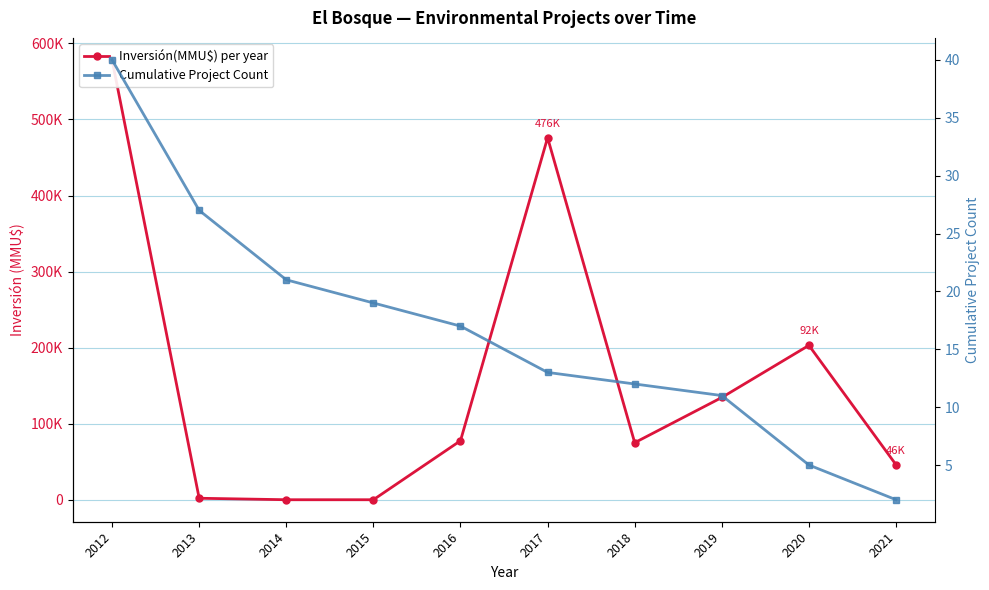

Is it true that Cumulative Project Count equals 69 at 2012?

False